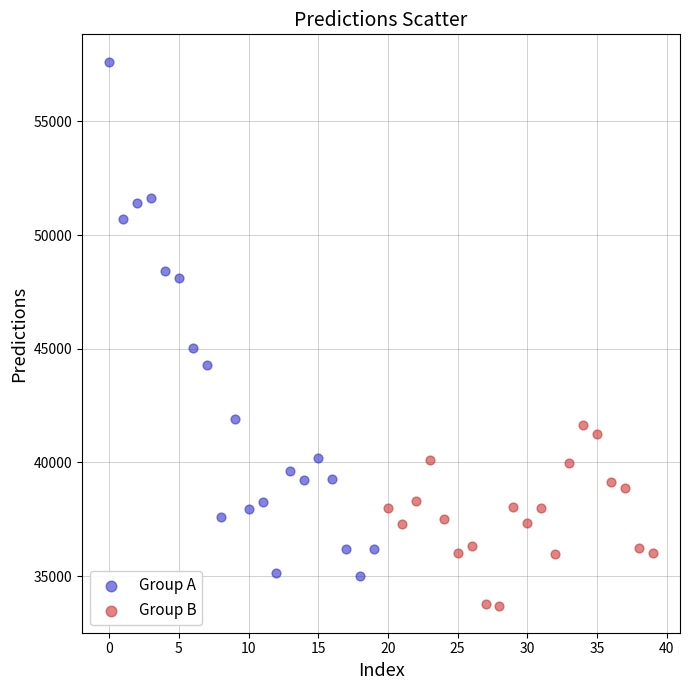

Which series reaches the maximum Y coordinate?

Group A